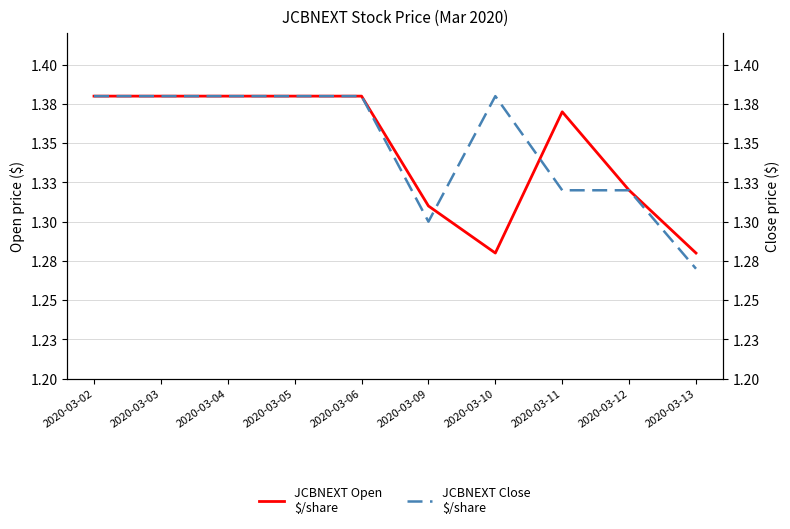

Where is JCBNEXT Close
$/share nearest to the value 1?

2020-03-13